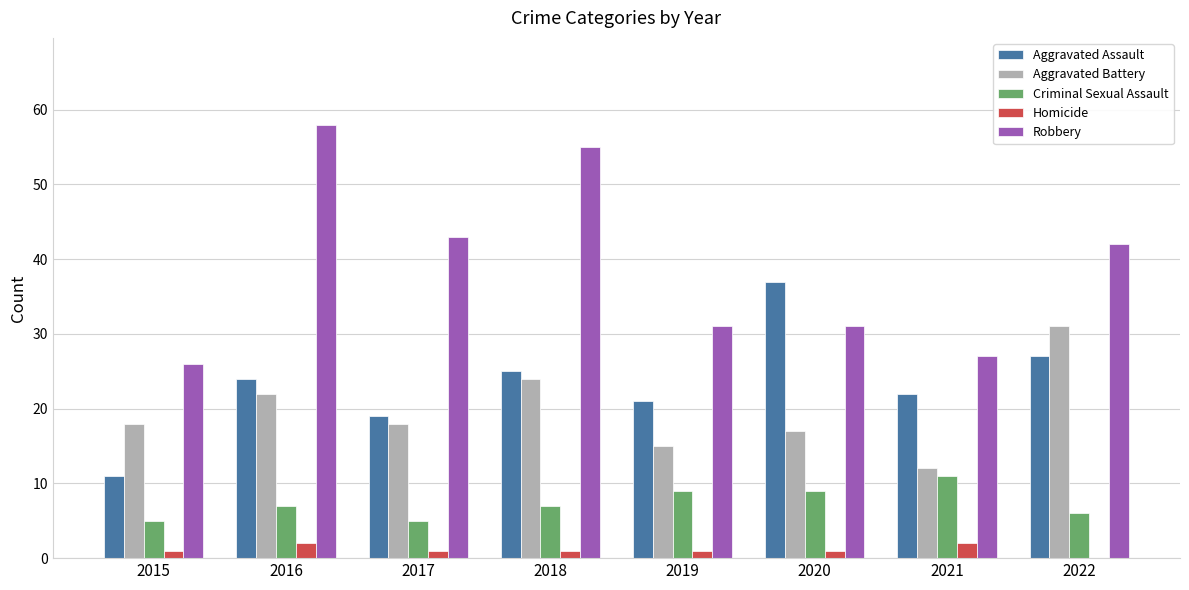

At which label is Aggravated Assault closest to 24?

2016